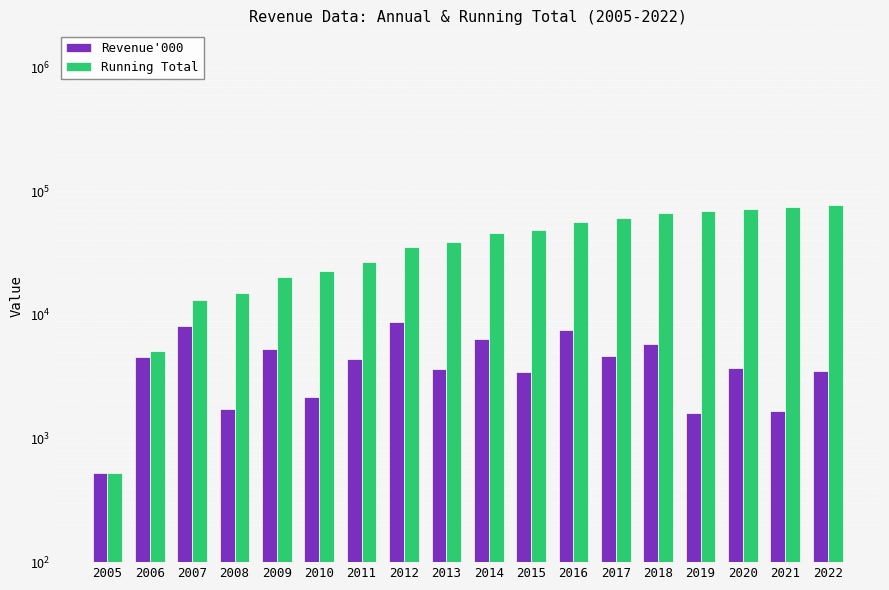

The value of Running Total at 2021 is 73900. True or false?

True